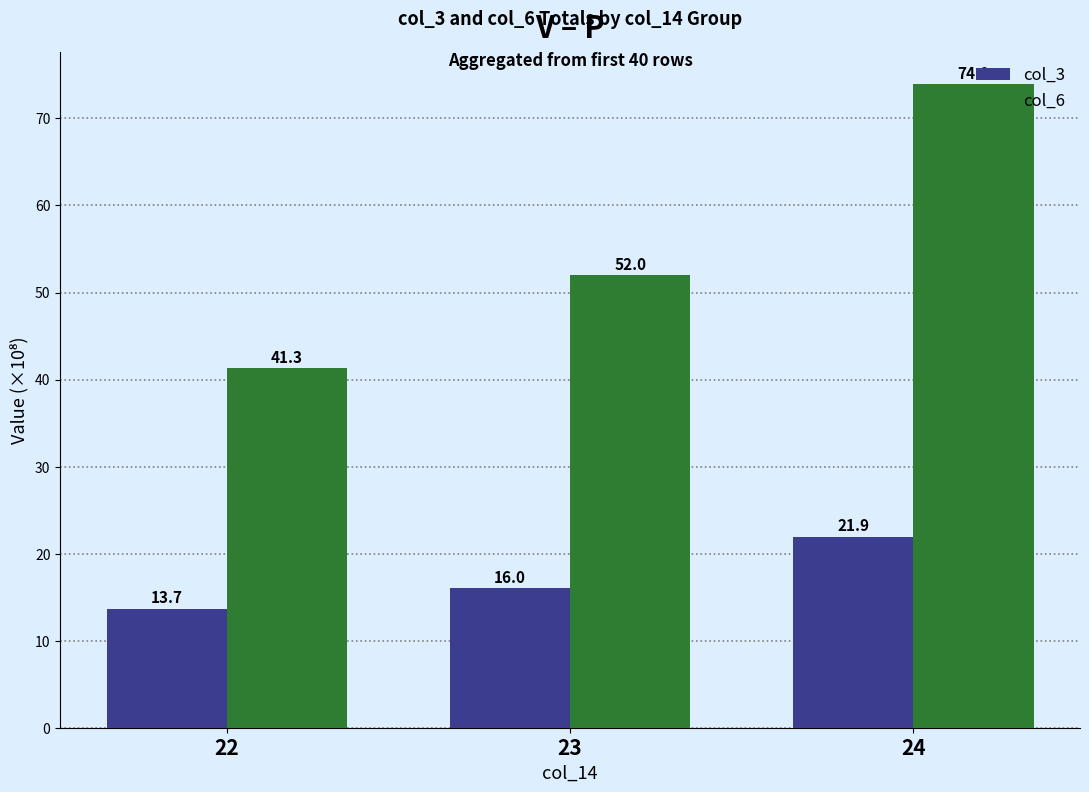

The col_3 series shows 16.0 at 23. True or false?

True